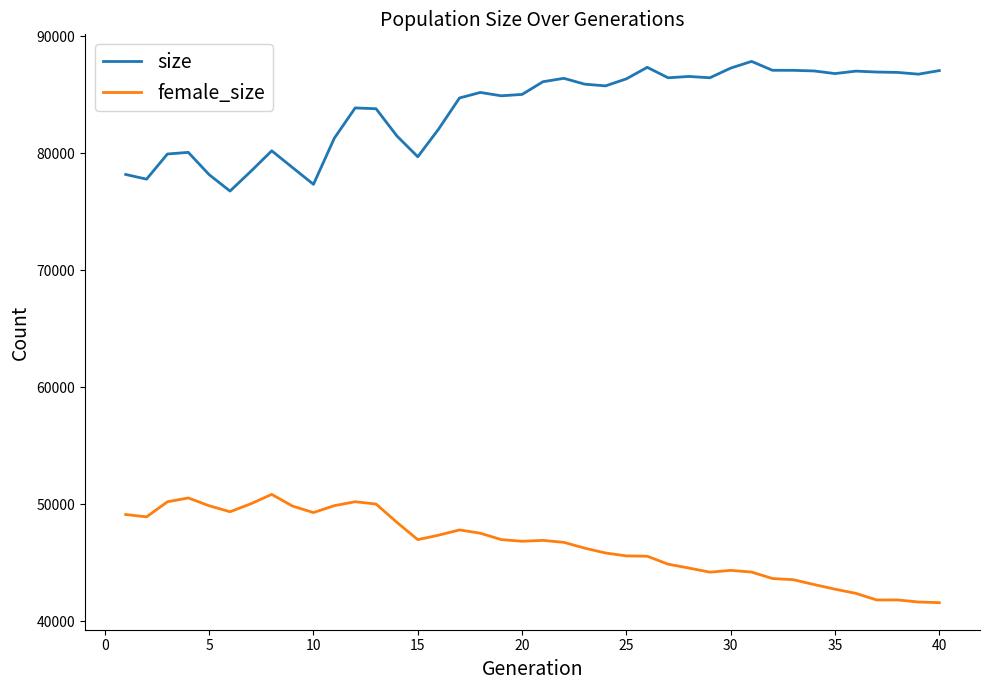

What is the sum of all female_size values?

1860831